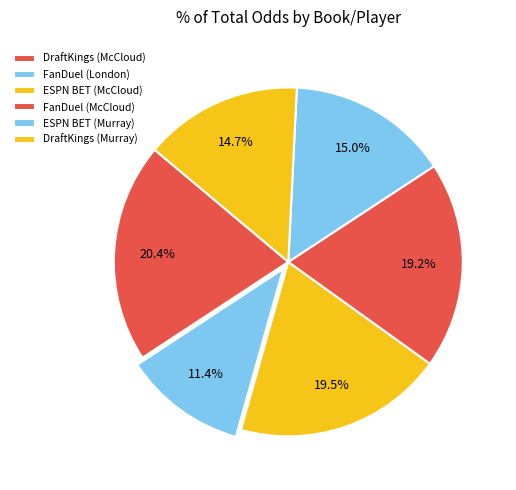

Rank the categories by value from lowest to highest.

FanDuel (London), DraftKings (Murray), ESPN BET (Murray), FanDuel (McCloud), ESPN BET (McCloud), DraftKings (McCloud)